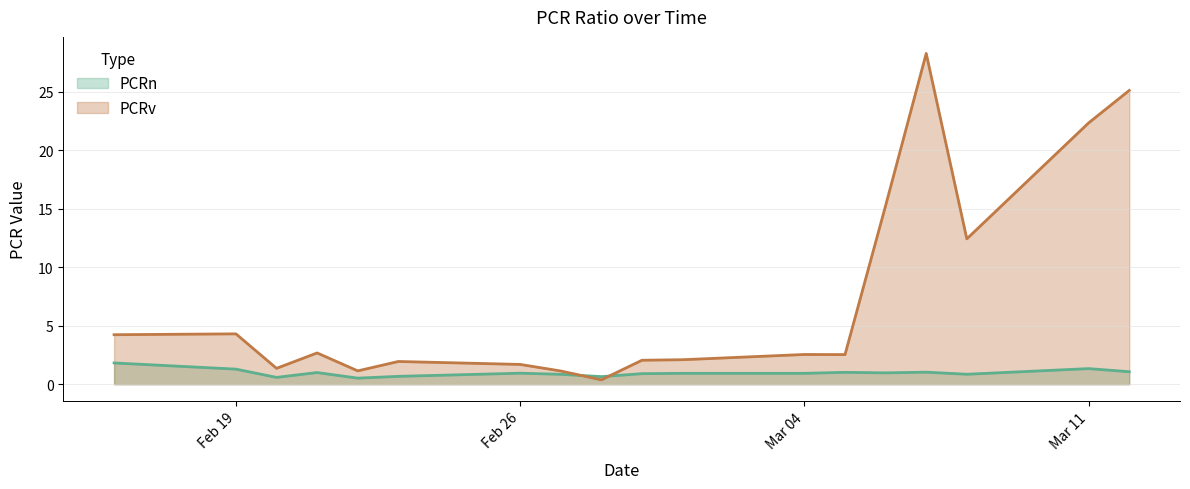

True or false: PCRn and PCRv cross at least once.

True